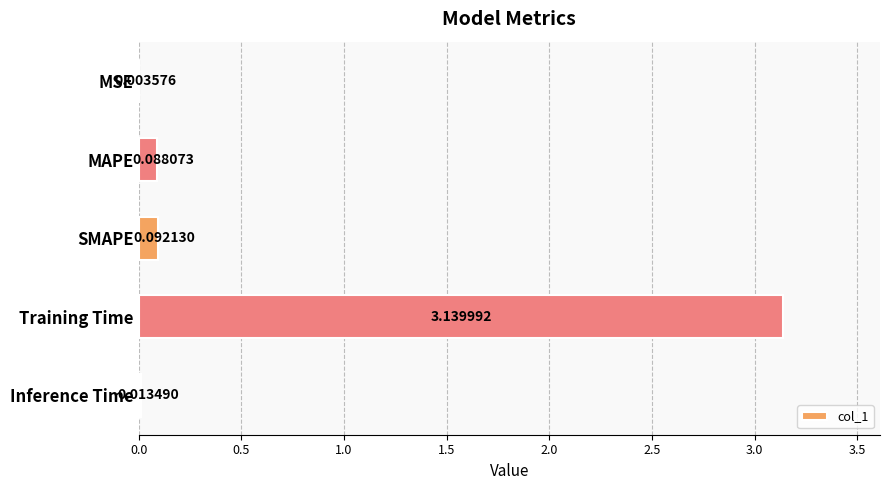

What is the change in value from Training Time to Inference Time?

-3.1